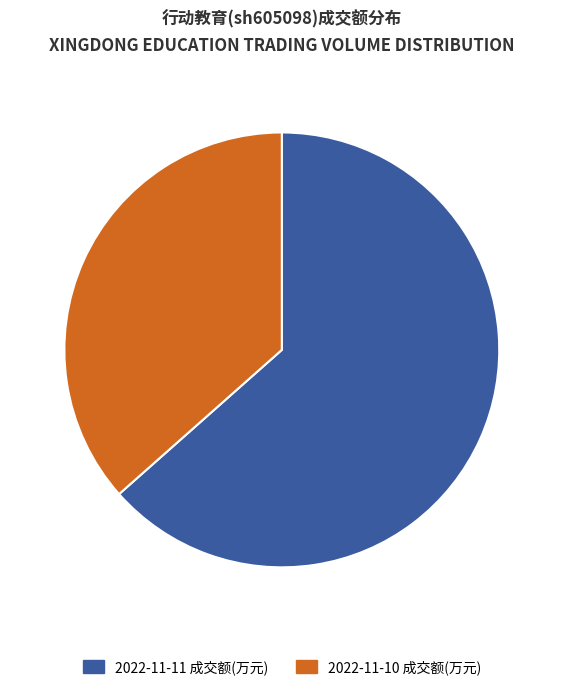

Which has a higher value, 2022-11-10 成交额(万元) or 2022-11-11 成交额(万元)?

2022-11-11 成交额(万元)